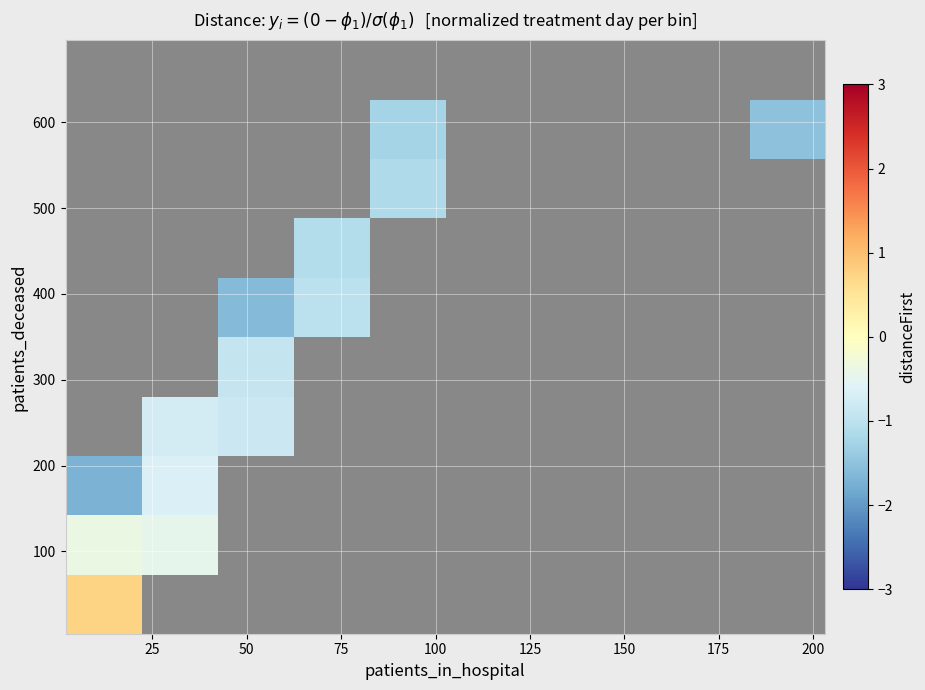

Count the number of categories in the chart.

10